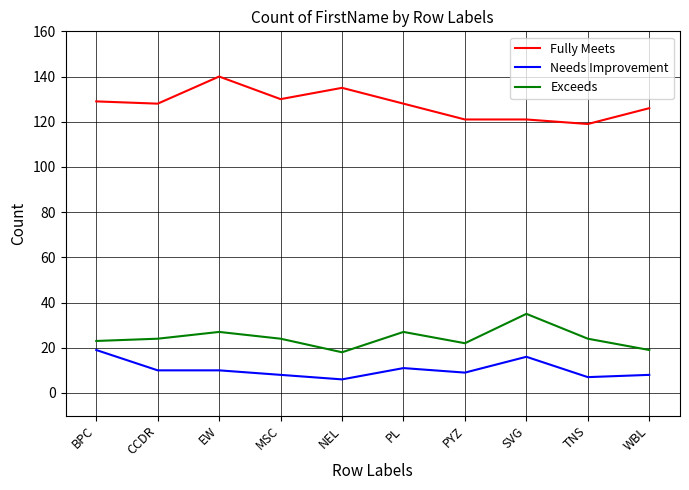

What position from the left is TNS?

9